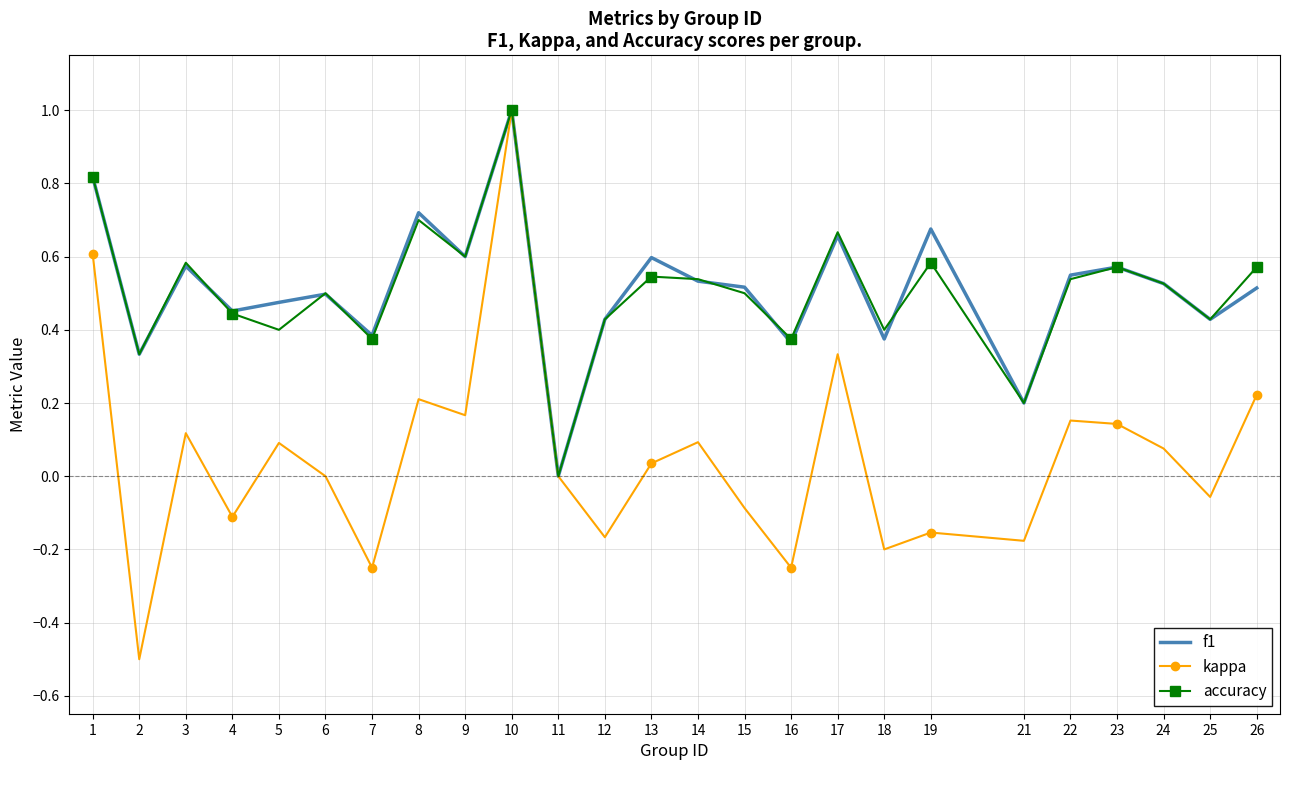

The f1 series shows 1.0 at 9. True or false?

False